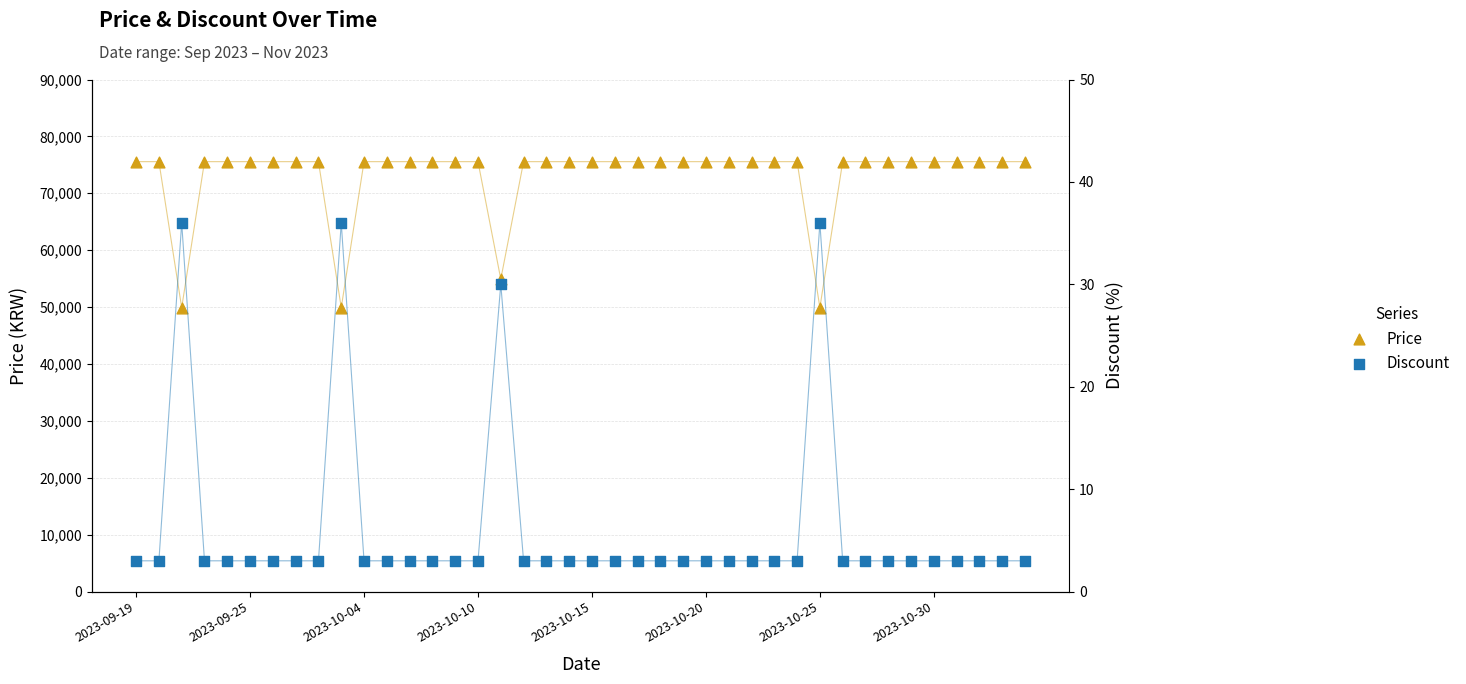

At which category is the sum across all series the highest?

2023-09-19